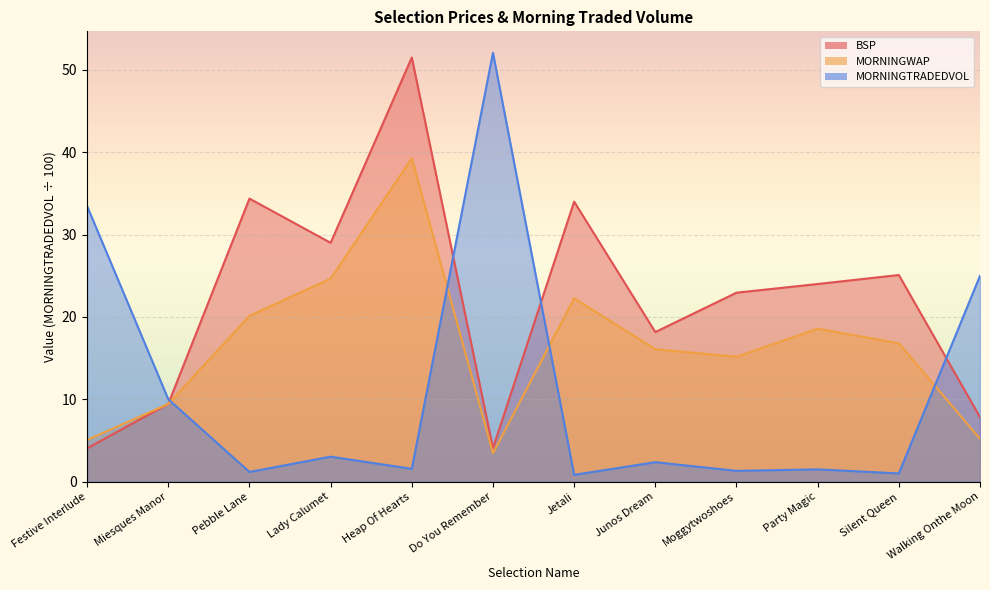

True or false: MORNINGTRADEDVOL has a value of 25.0 at Walking Onthe Moon.

True